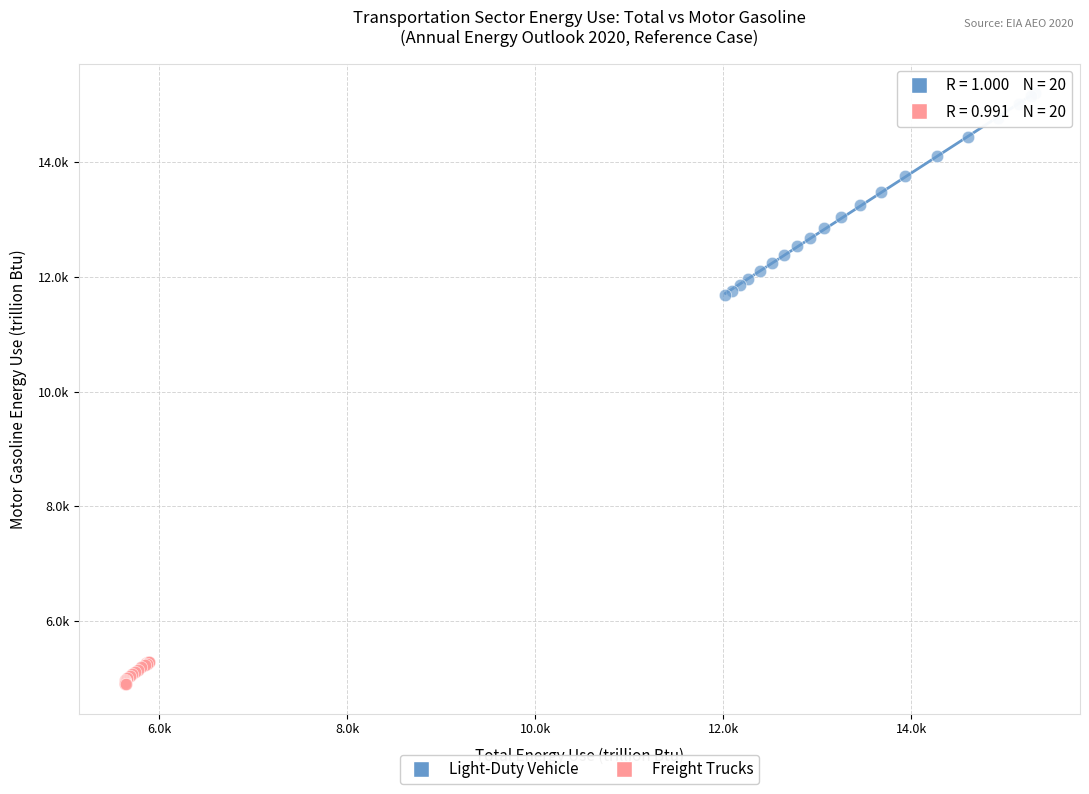

What are all the series names shown in the legend?

Light-Duty Vehicle, Freight Trucks